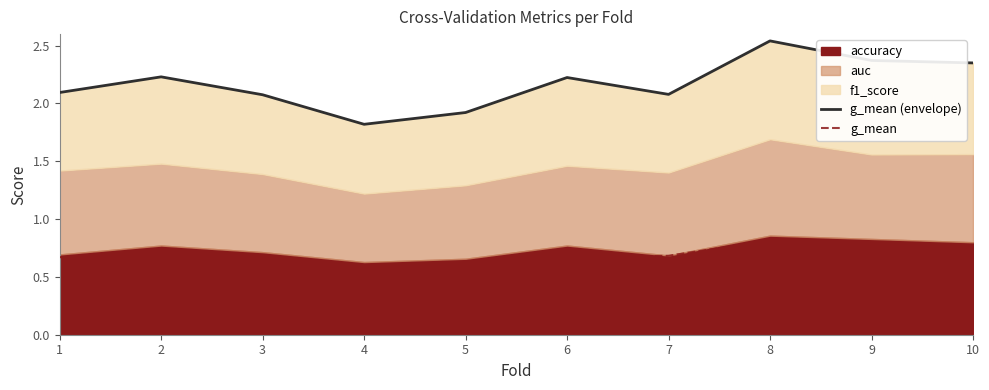

Which series has the widest spread of values?

g_mean (envelope)